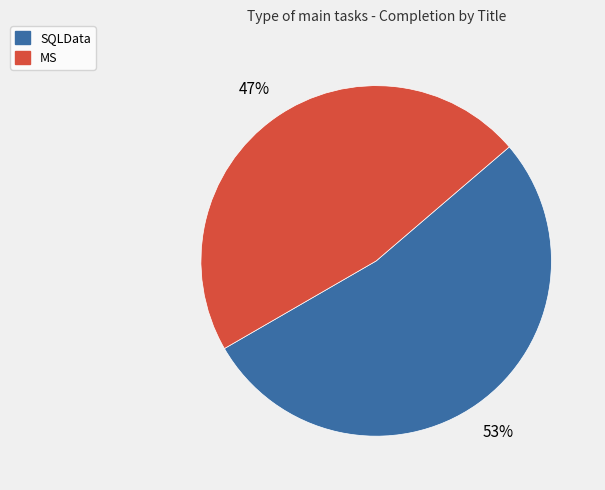

What is the smallest slice in the pie chart?

MS